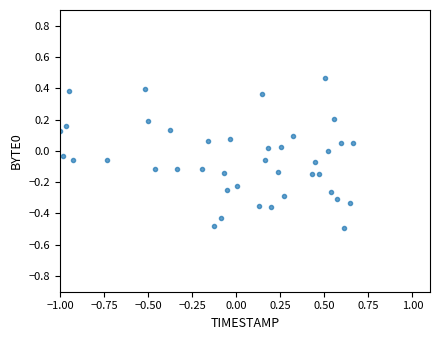

What is the range of X values (max minus min)?

1.7